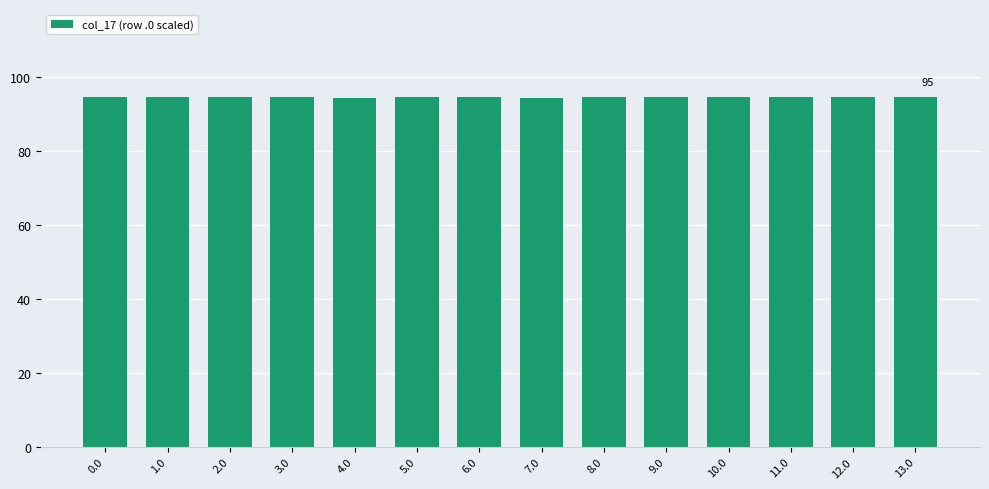

What is the greatest value displayed?

94.6